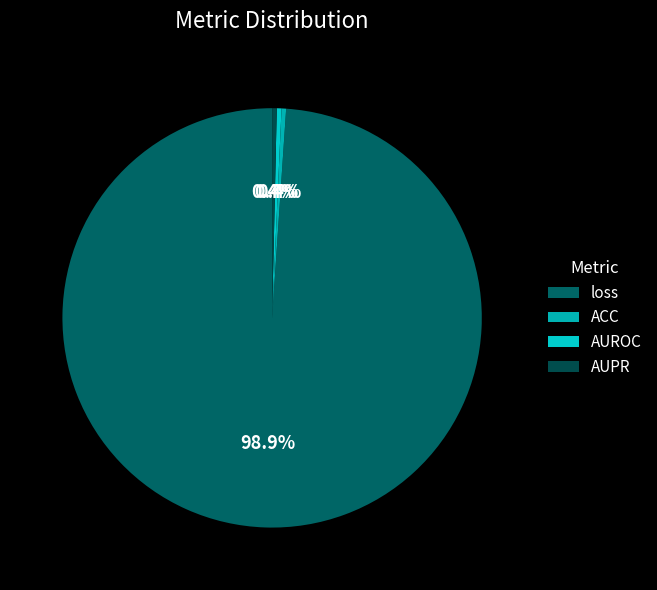

Which slice is the smallest?

ACC